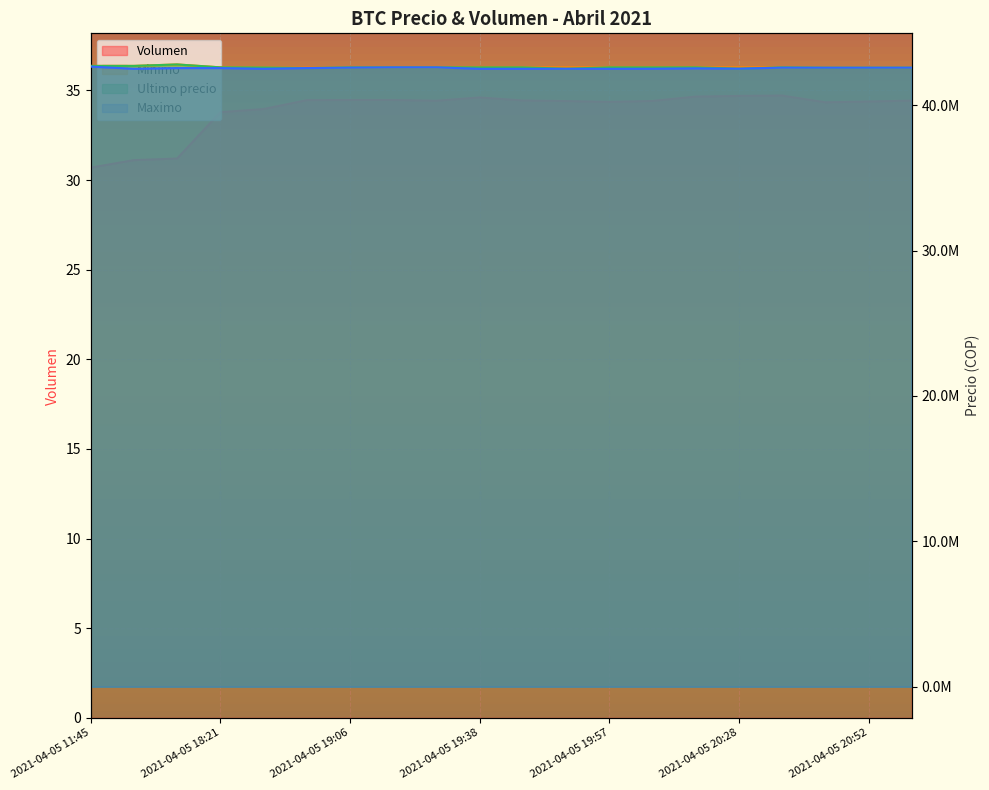

Reading left to right, extract all data points from this chart.

Volumen: 30.7	31.1	31.2	33.8	34.0	34.5	34.5	34.5	34.4	34.6	34.4	34.4	34.4	34.4	34.7	34.7	34.7	34.3	34.4	34.4
Minimo: 42699808.0	42699652.0	42799603.0	42600000.0	42590528.0	42572453.8	42600000.0	42600000.0	42600000.0	42600000.0	42599989.0	42599989.0	42599989.0	42600000.0	42599989.0	42599833.0	42599821.0	42599664.0	42595000.0	42580001.0
Ultimo precio: 42699809.0	42699652.0	42799603.0	42600000.0	42590528.0	42550000.0	42600000.0	42599999.0	42600000.0	42600000.0	42599821.0	42505000.0	42599989.0	42600000.0	42599989.0	42510020.0	42599821.0	42580000.0	42580000.0	42580001.0
Maximo: 42650000.0	42503040.0	42550570.0	42550000.0	42500020.0	42550000.0	42580000.0	42599999.0	42599999.0	42500030.0	42500030.0	42505000.0	42500030.0	42505000.0	42530010.0	42510020.0	42580000.0	42580000.0	42580000.0	42580000.0